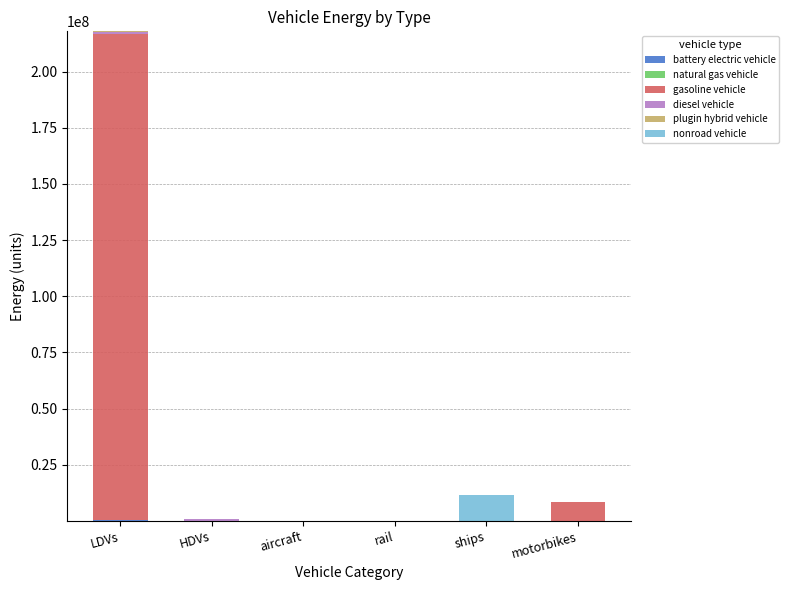

What is the total value across all series at ships?

11534344.2